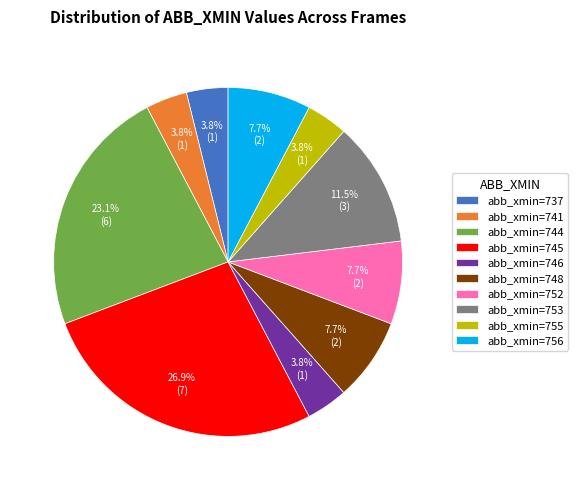

Is there a majority slice in this chart?

No